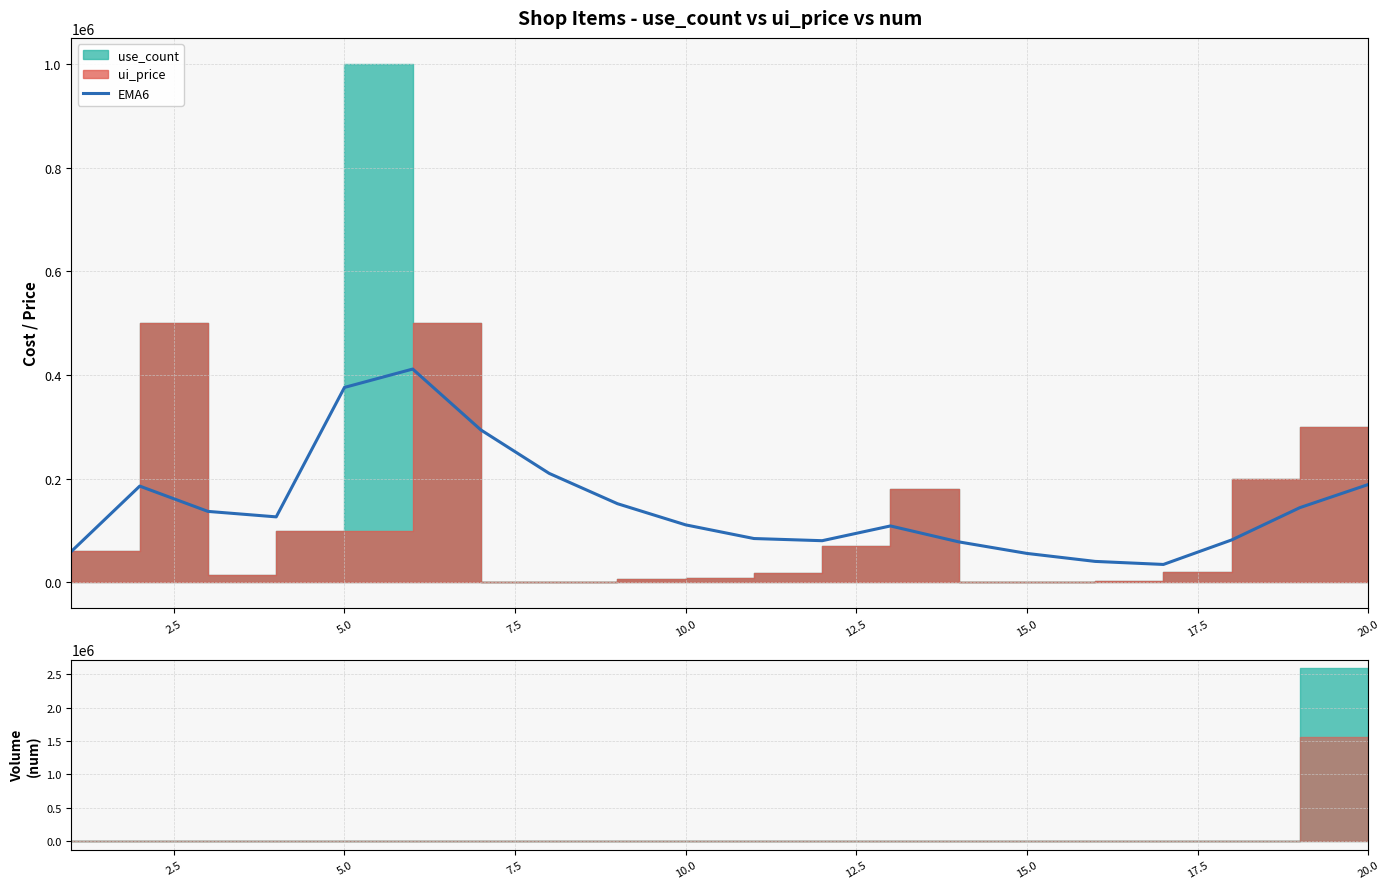

What is the smallest value displayed?

34652.4